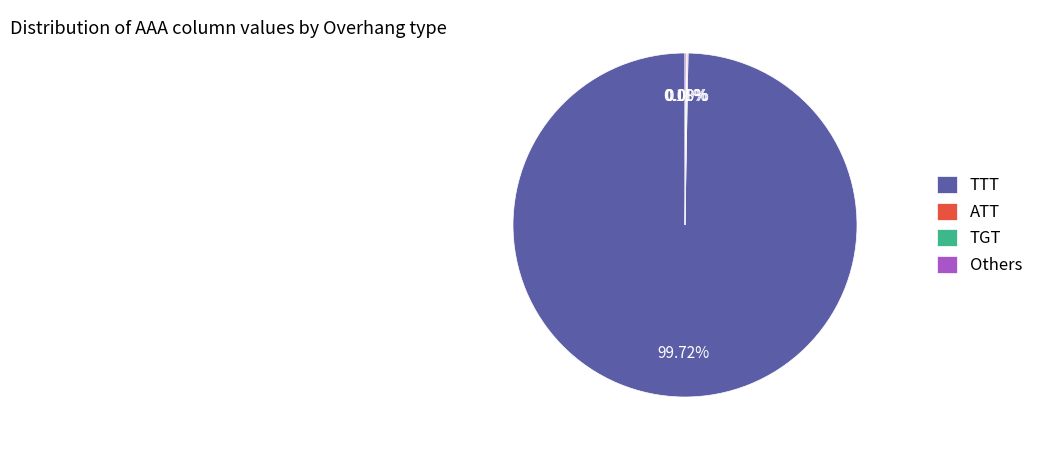

To the nearest percent, what is the difference between the largest and smallest slice percentages?

100%